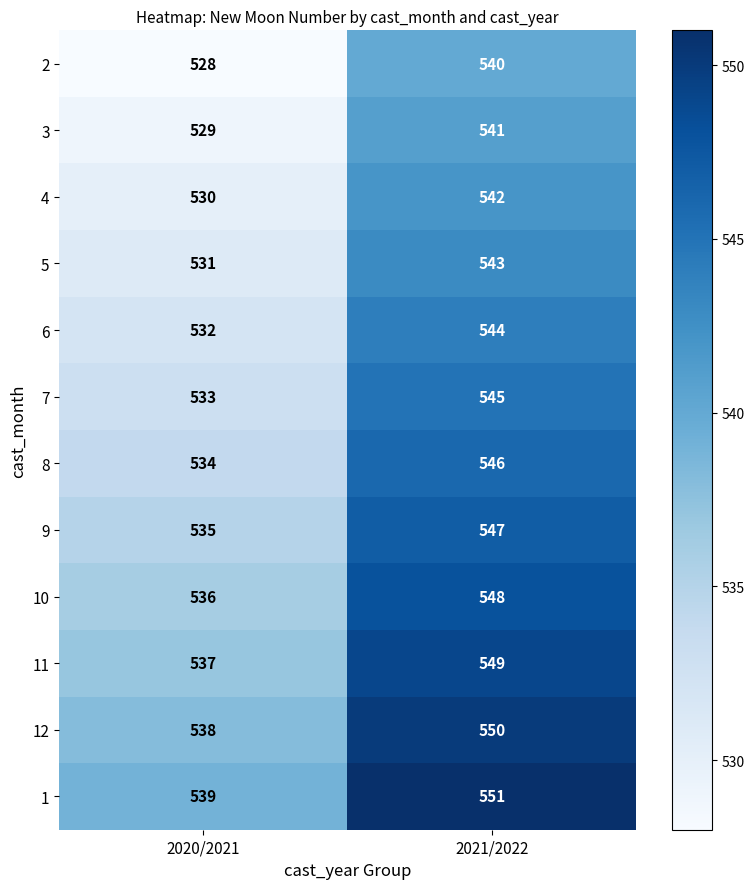

What is the spread (max minus min) of values at 2020/2021?

11